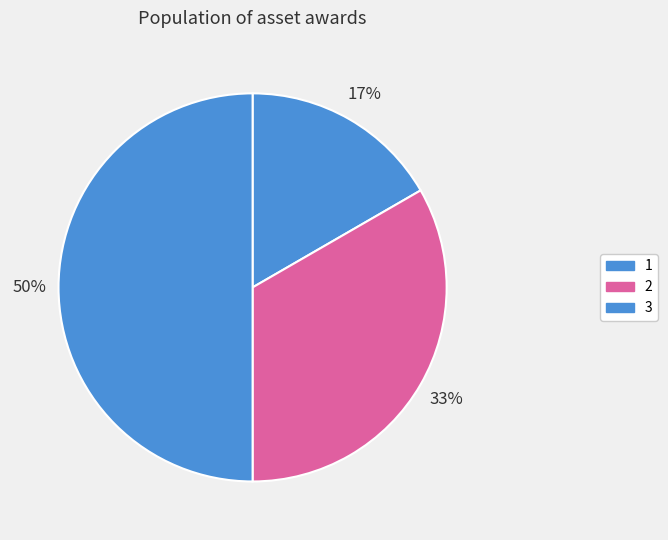

What is the smallest slice in the pie chart?

1